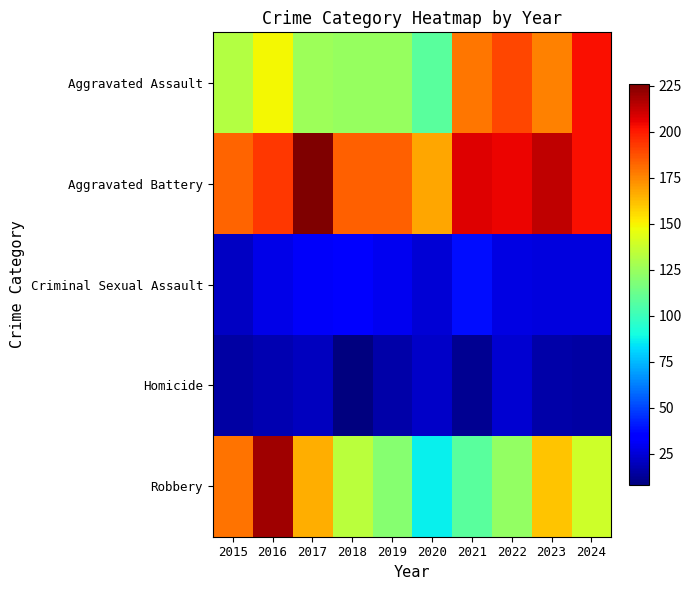

How many categories are shown in the chart?

10